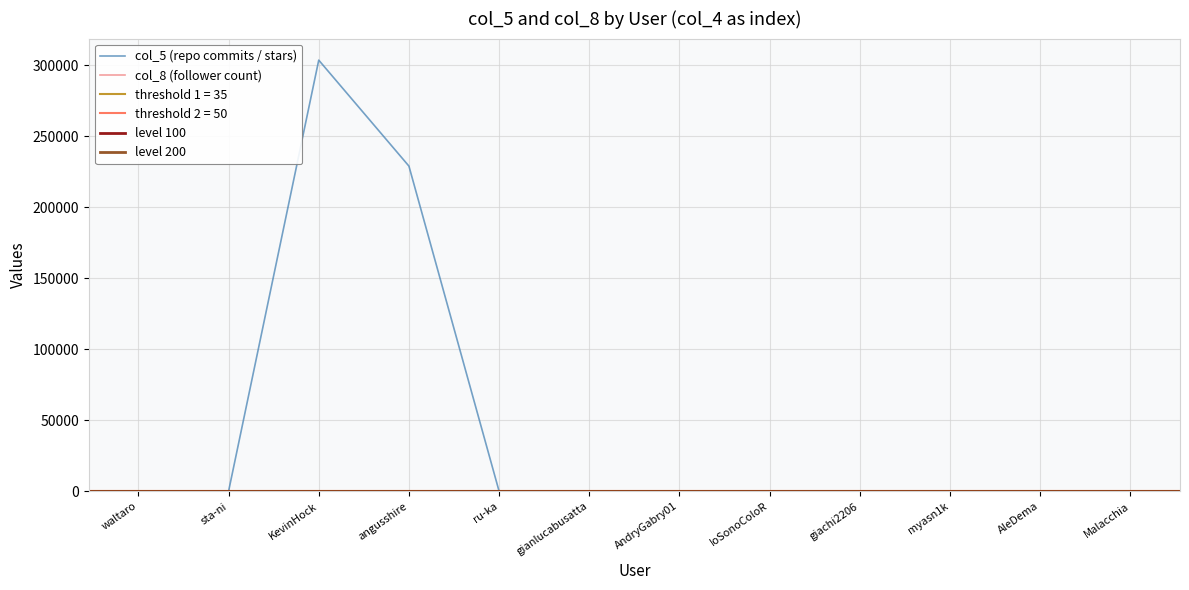

List the labels in order of col_8 value, smallest first.

gianlucabusatta, IoSonoColoR, giachi2206, Malacchia, AndryGabry01, sta-ni, ru-ka, myasn1k, waltaro, angusshire, AleDema, KevinHock